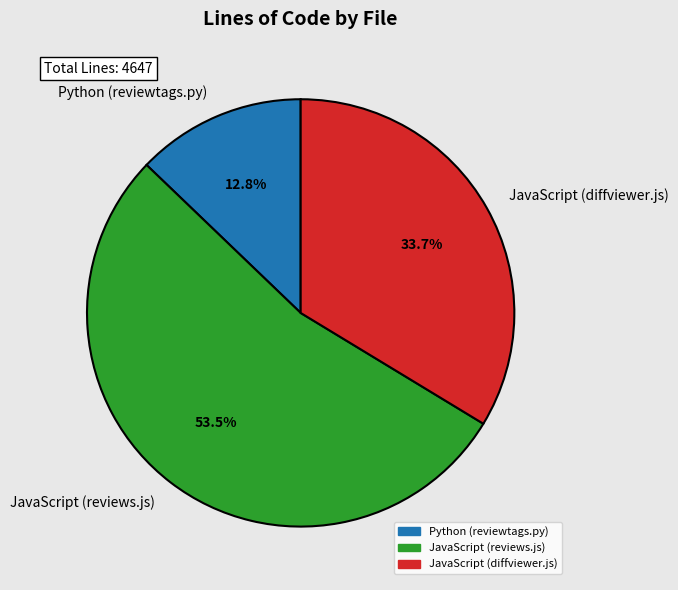

To the nearest percent, what portion does JavaScript (diffviewer.js) represent?

34%